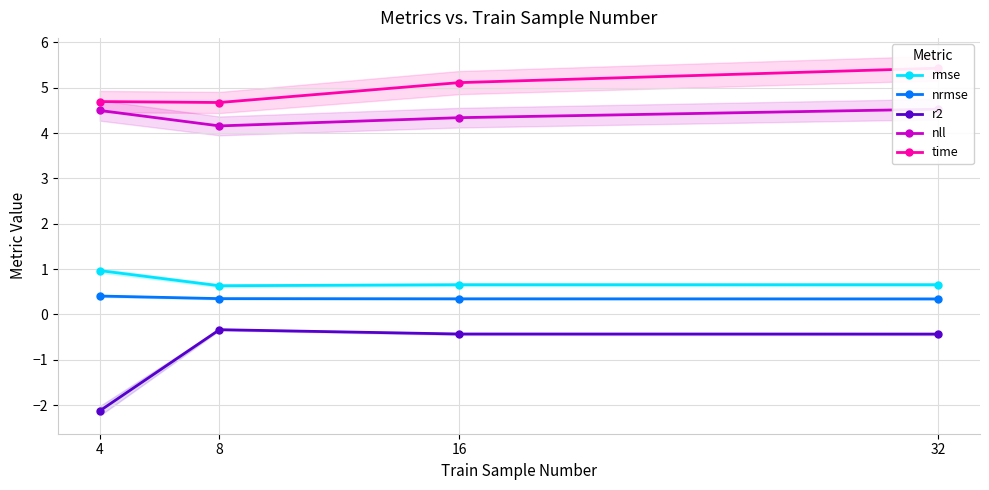

The time series shows 1.9 at 32. True or false?

False